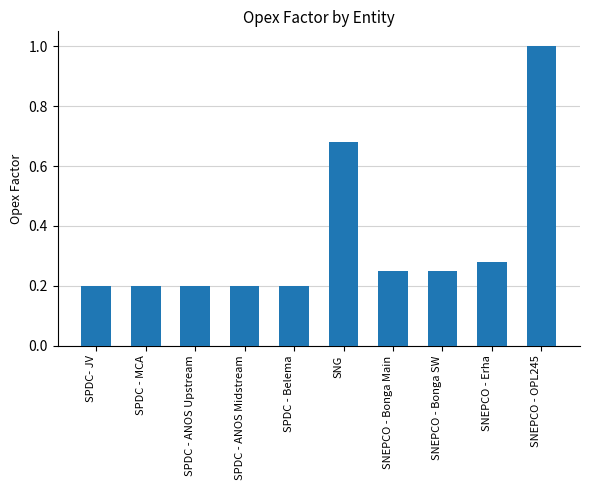

Which has a higher value, SNEPCO - OPL245 or SNEPCO - Bonga SW?

SNEPCO - OPL245